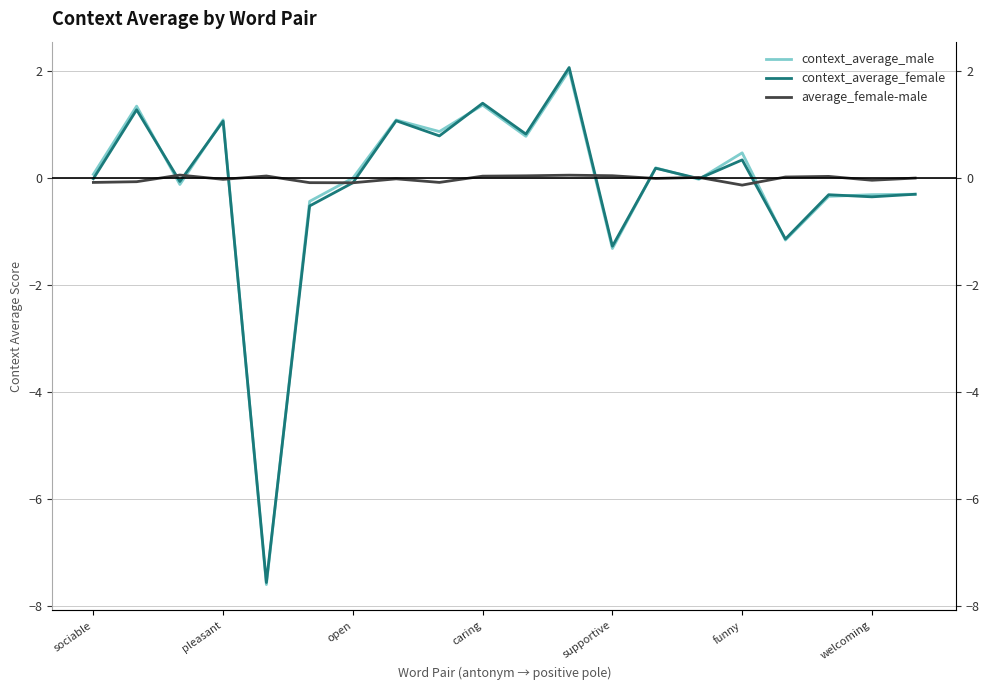

How many data points in context_average_male are above 0?

11